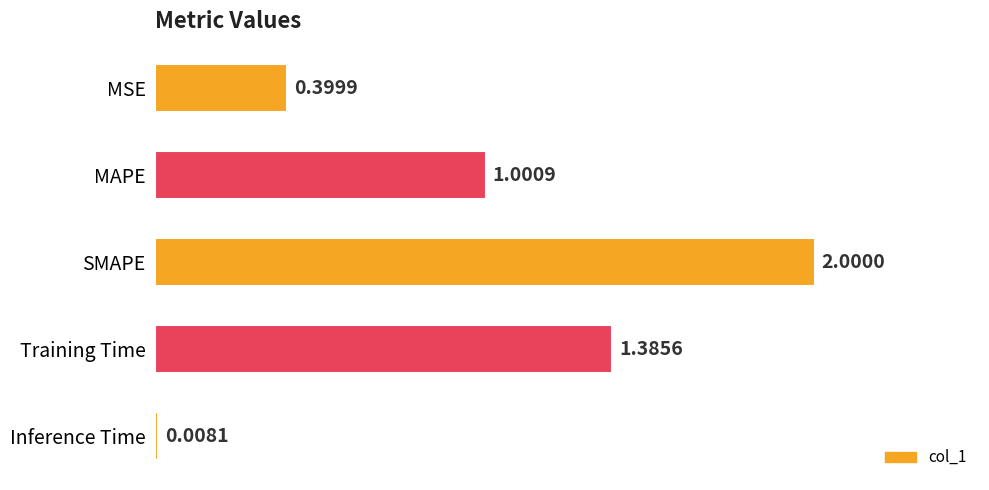

What is the maximum value shown in the chart?

2.0